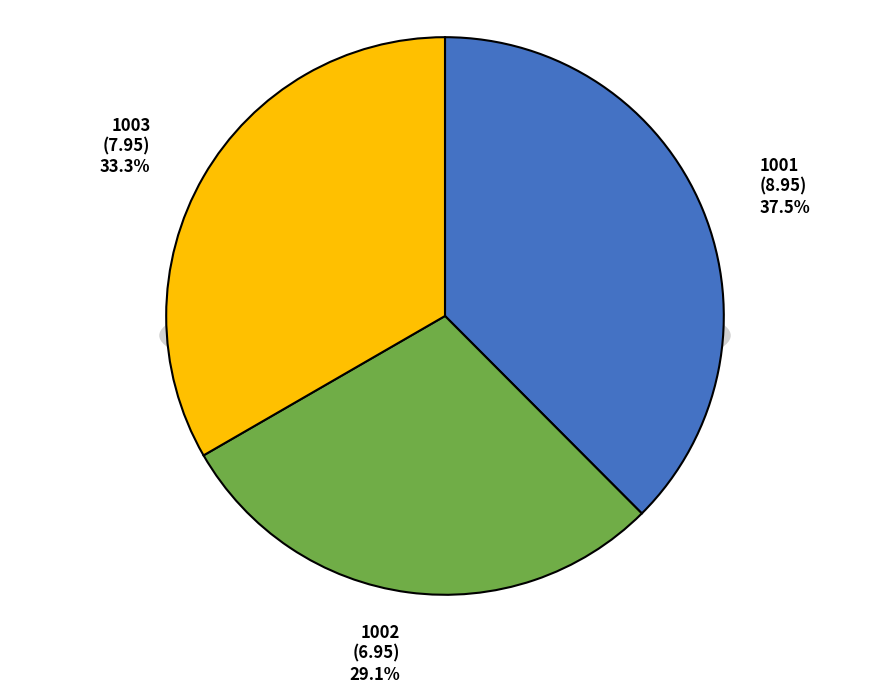

To the nearest percent, what is the combined percentage of 1001 and 1002?

67%